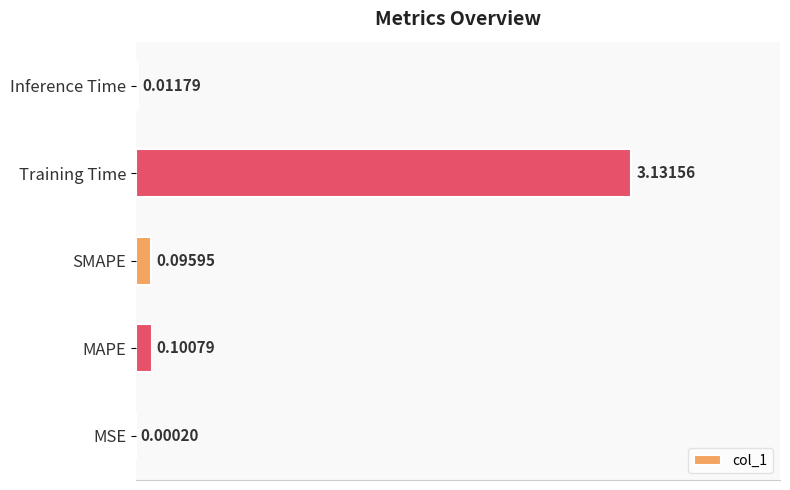

Between Inference Time and MAPE, which is larger?

MAPE